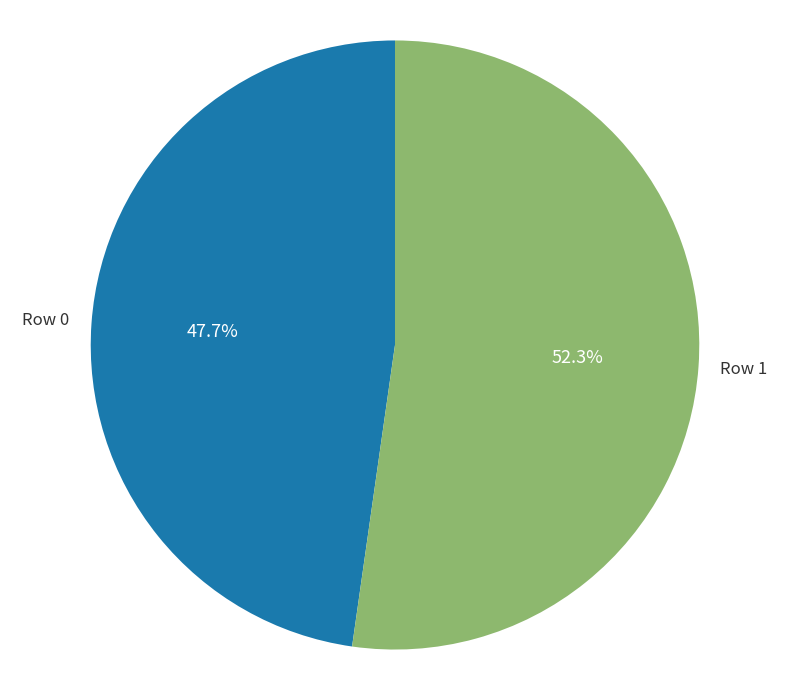

To the nearest percent, what is the difference between the largest and smallest slice percentages?

5%